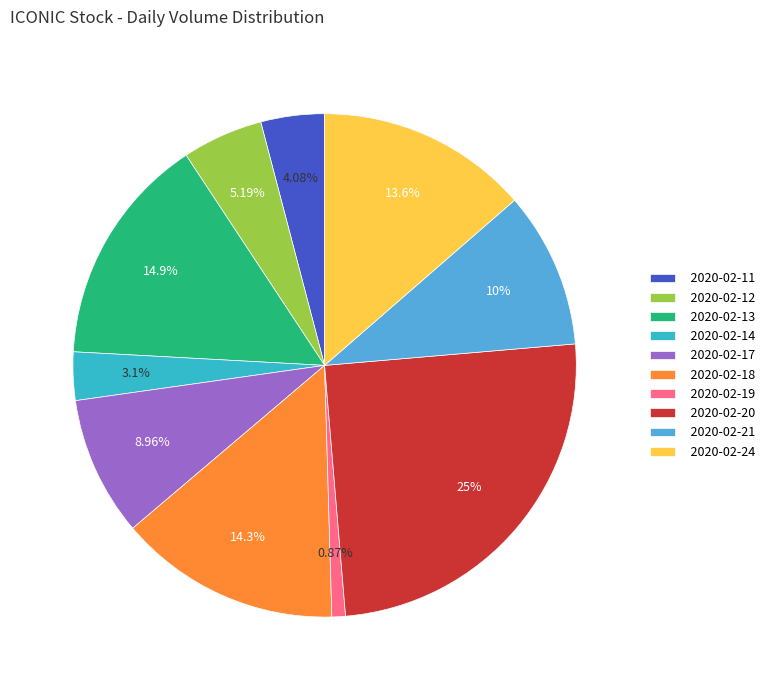

To the nearest percent, what is the difference between the 2020-02-14 and 2020-02-18 slice percentages?

11%